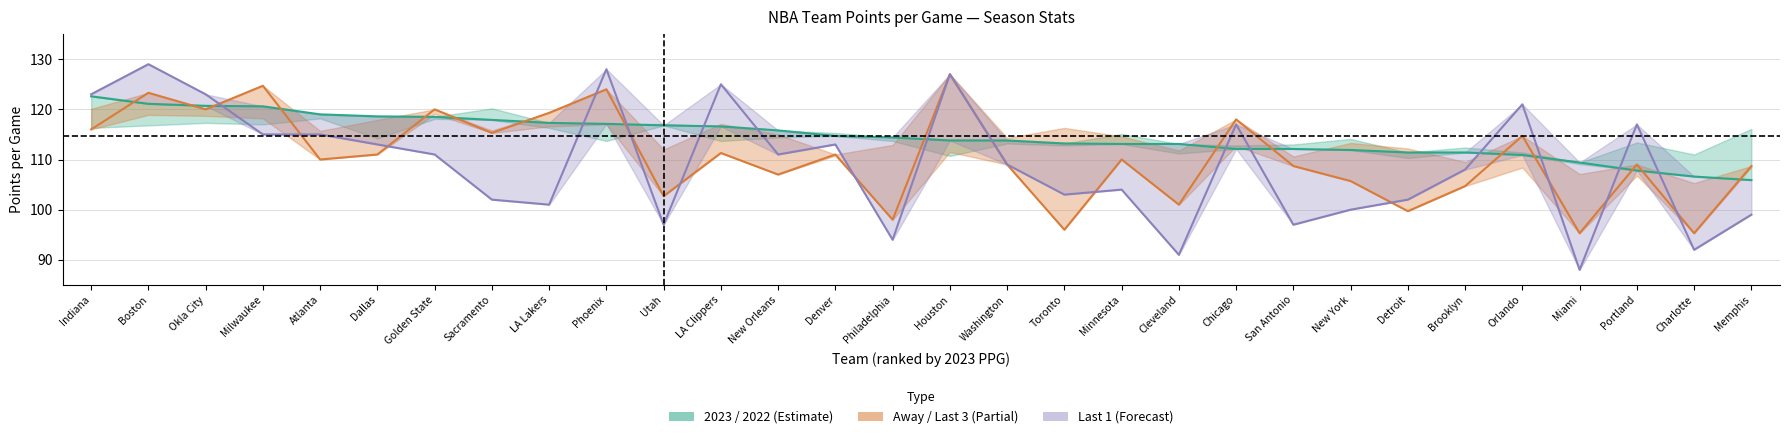

Between Brooklyn and Milwaukee, which is larger?

Milwaukee